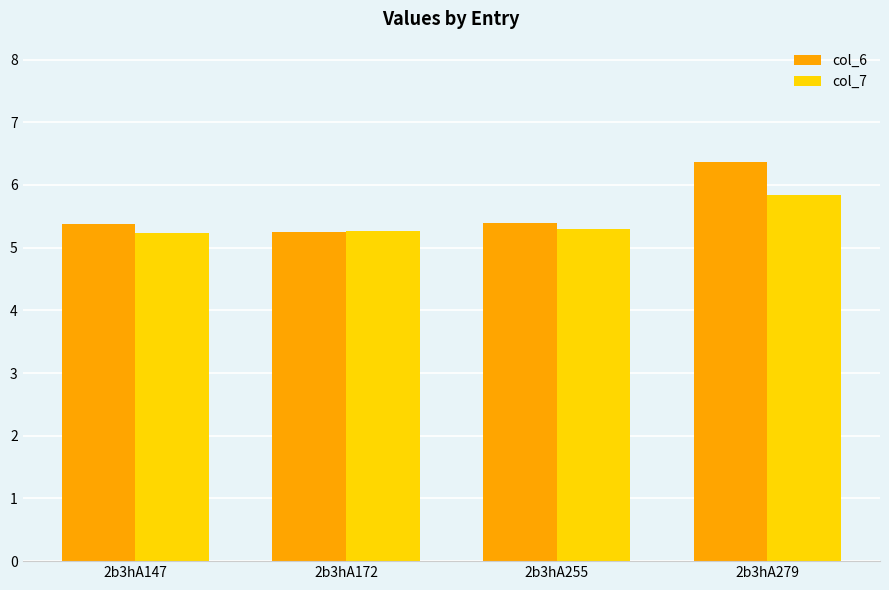

What is the average value of the col_7 series?

5.4